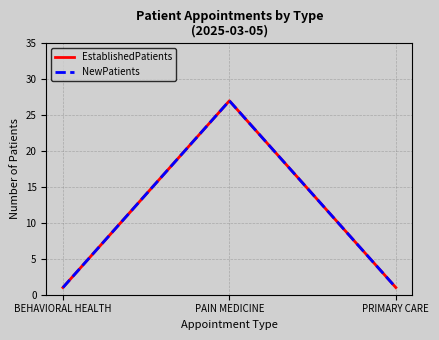

Count the EstablishedPatients values in the range 1 to 27.

3